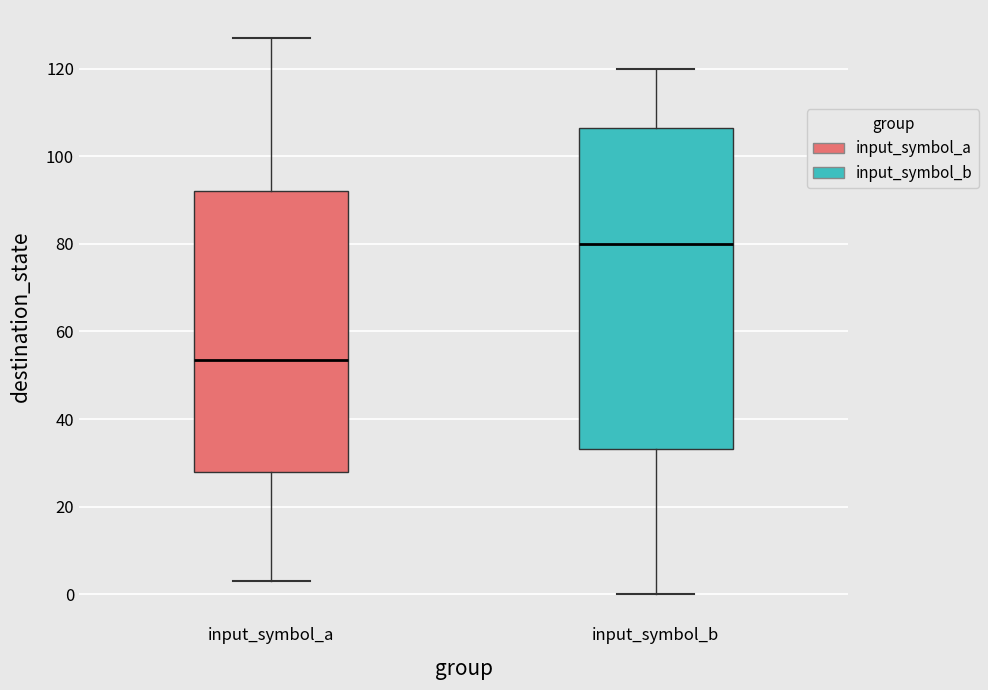

Which box's median line is the lowest?

input_symbol_a